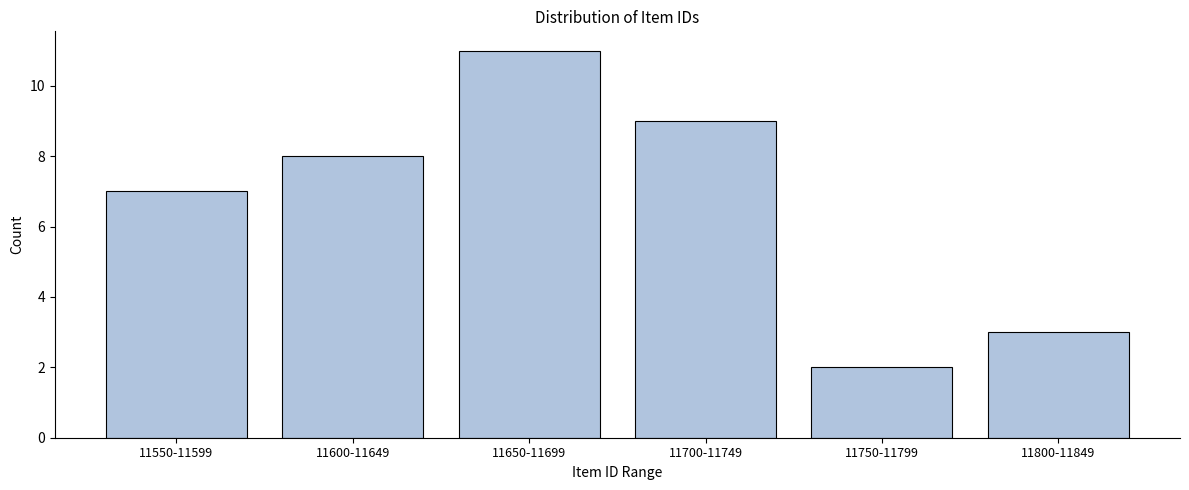

Reading left to right, what are all the values shown in this chart?

11550-11599=7	11600-11649=8	11650-11699=11	11700-11749=9	11750-11799=2	11800-11849=3